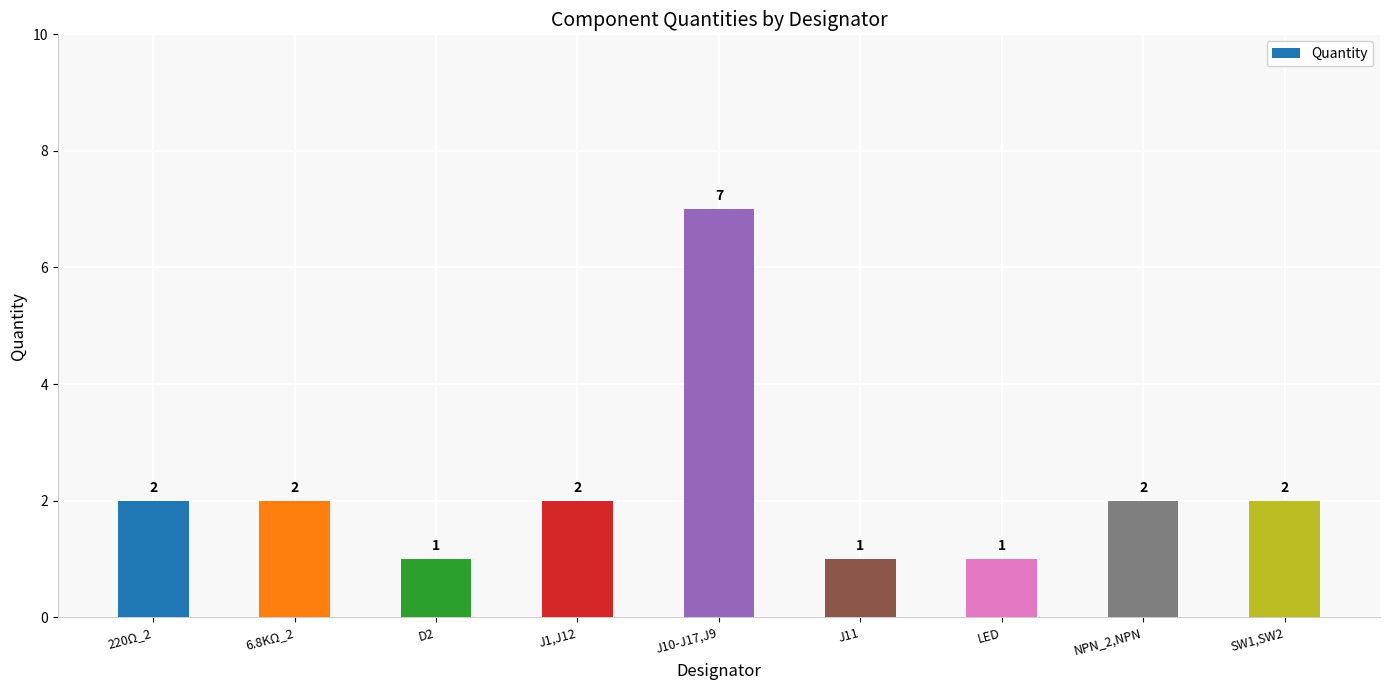

What is the label of the 2nd bar from the left?

6.8KΩ_2